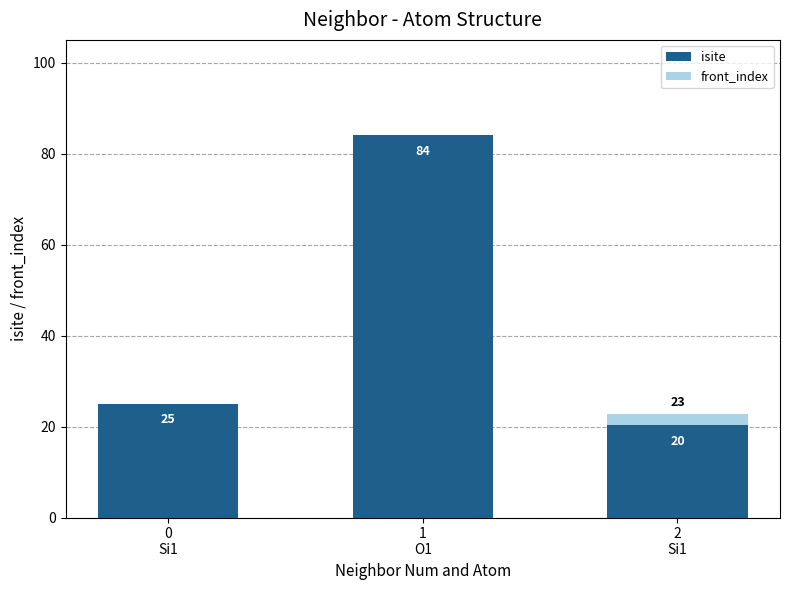

How many data points does each series have?

3